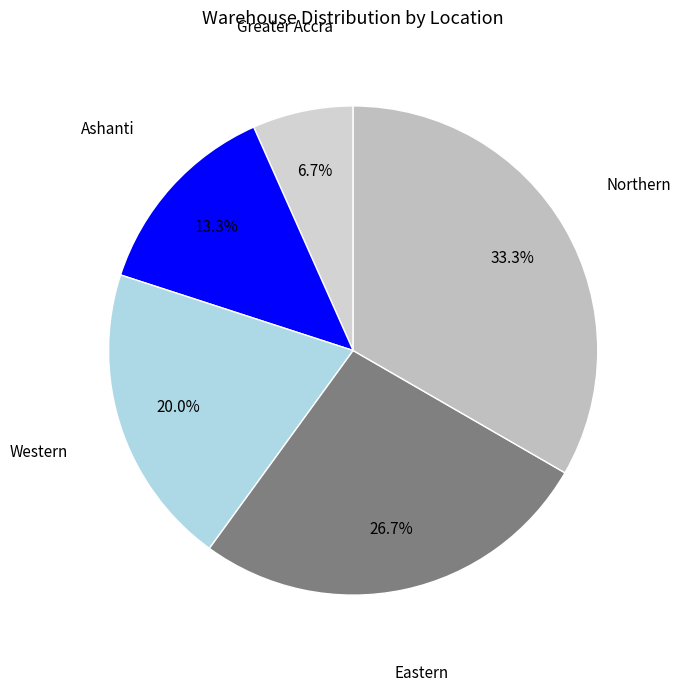

To the nearest percent, what percentage of the pie is Eastern?

27%